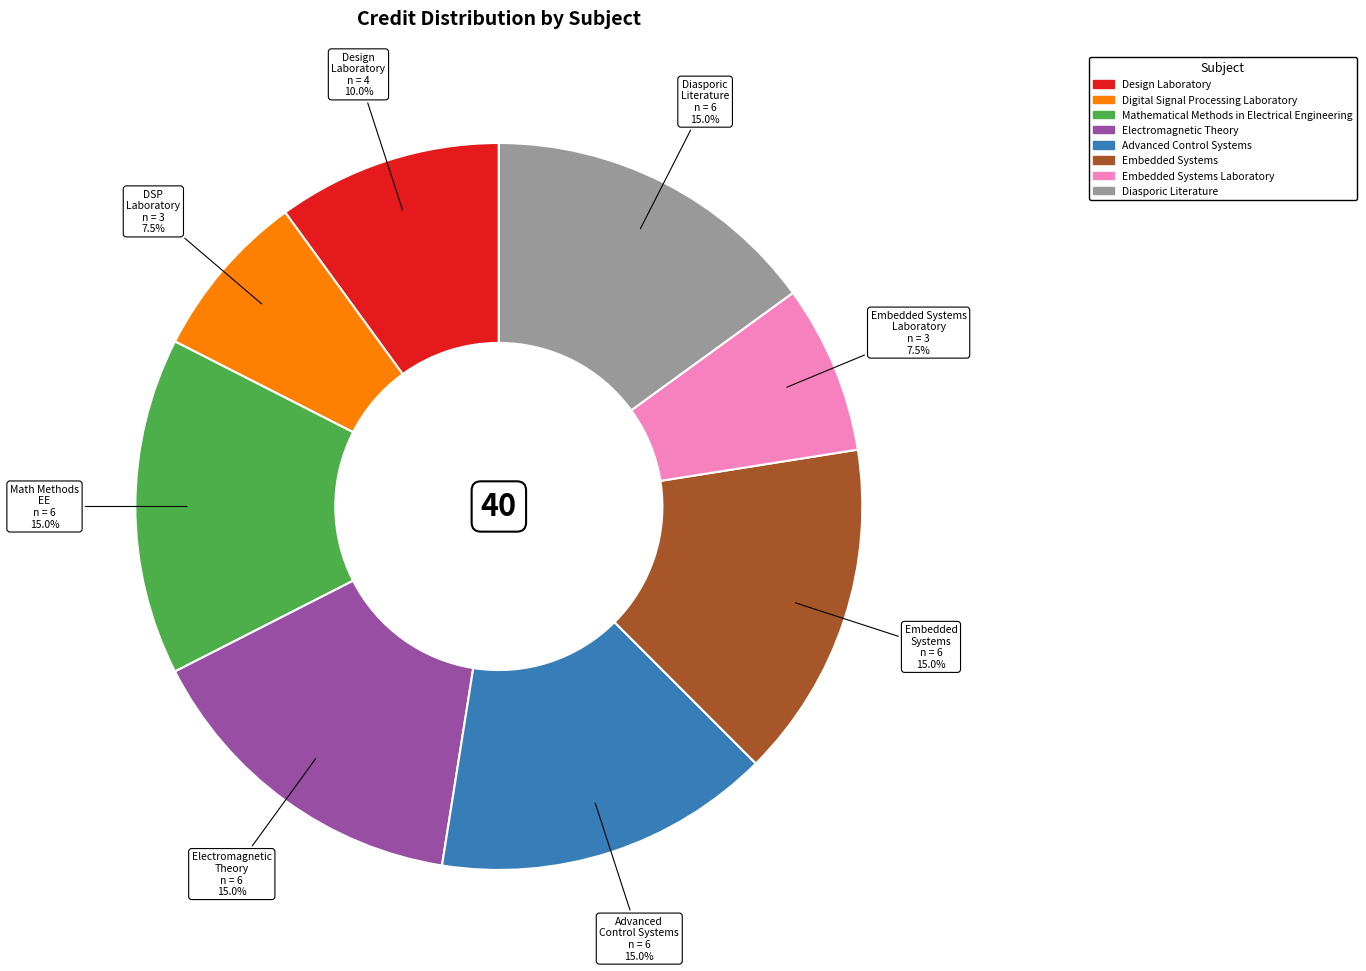

Does any single category account for the majority?

No